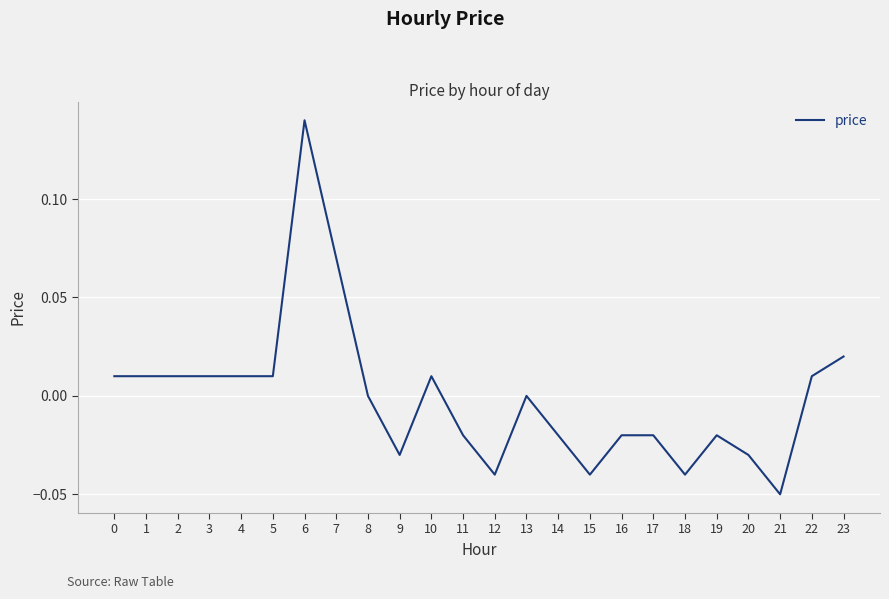

True or false: the data has more than 0 interior local peaks.

True